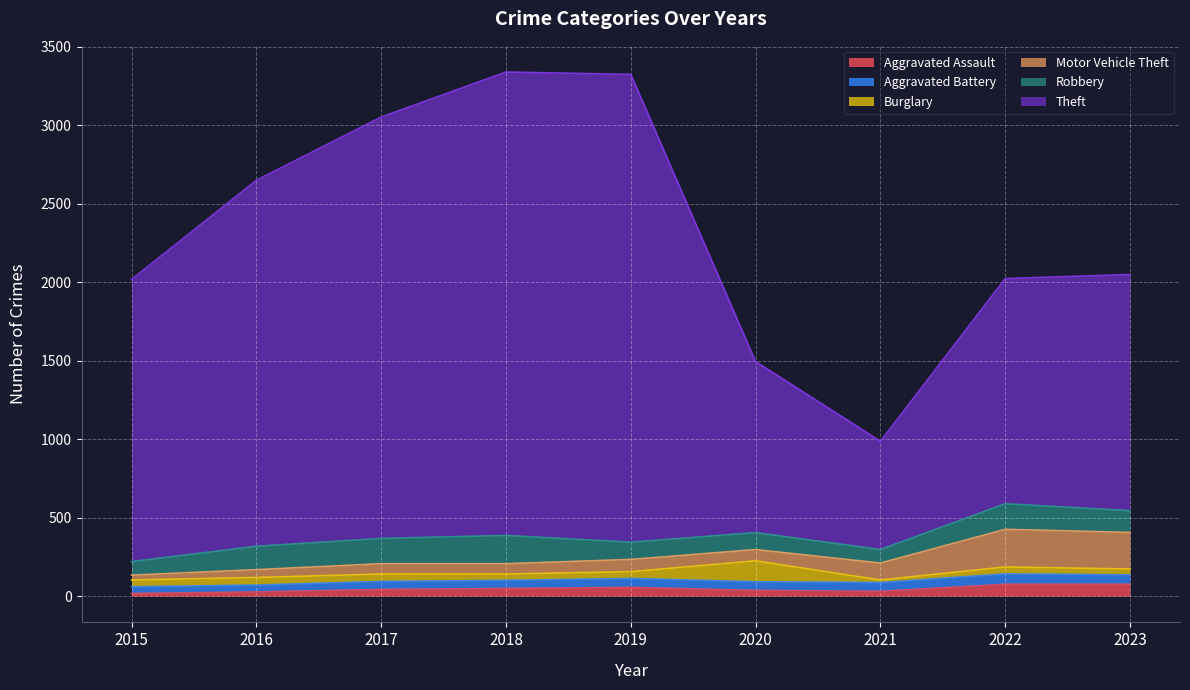

True or false: Burglary has a value of 37 at 2023.

True